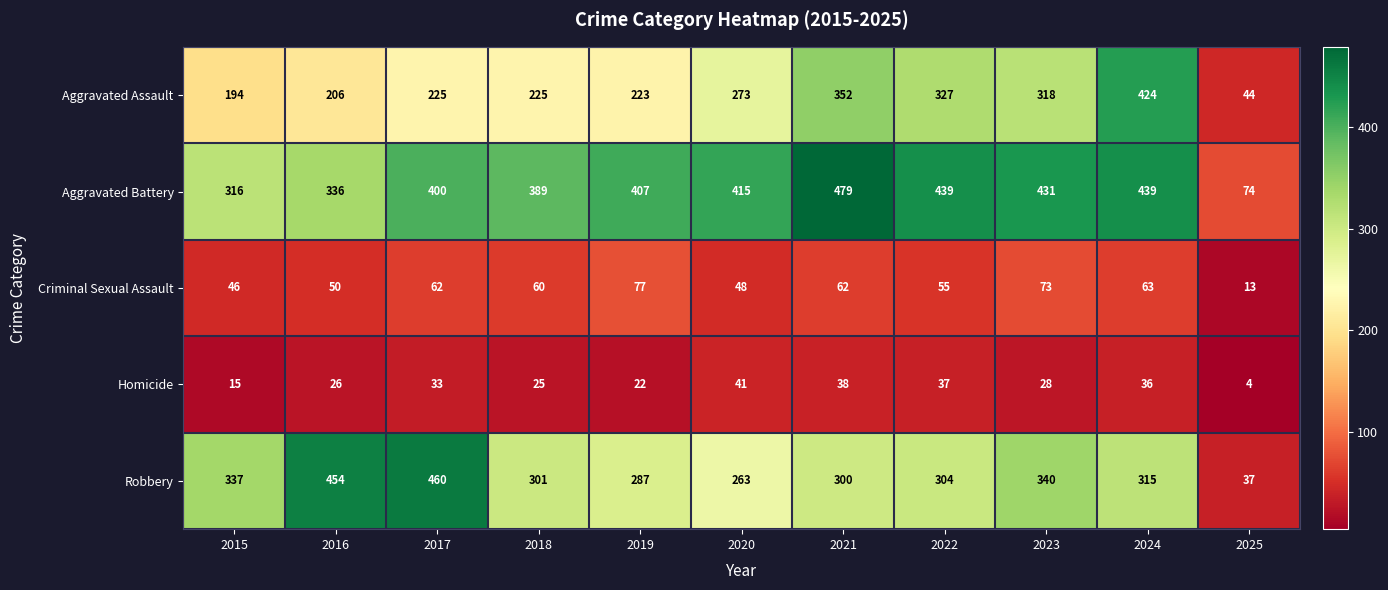

At 2018, list the series in order from largest to smallest.

Aggravated Battery, Robbery, Aggravated Assault, Criminal Sexual Assault, Homicide